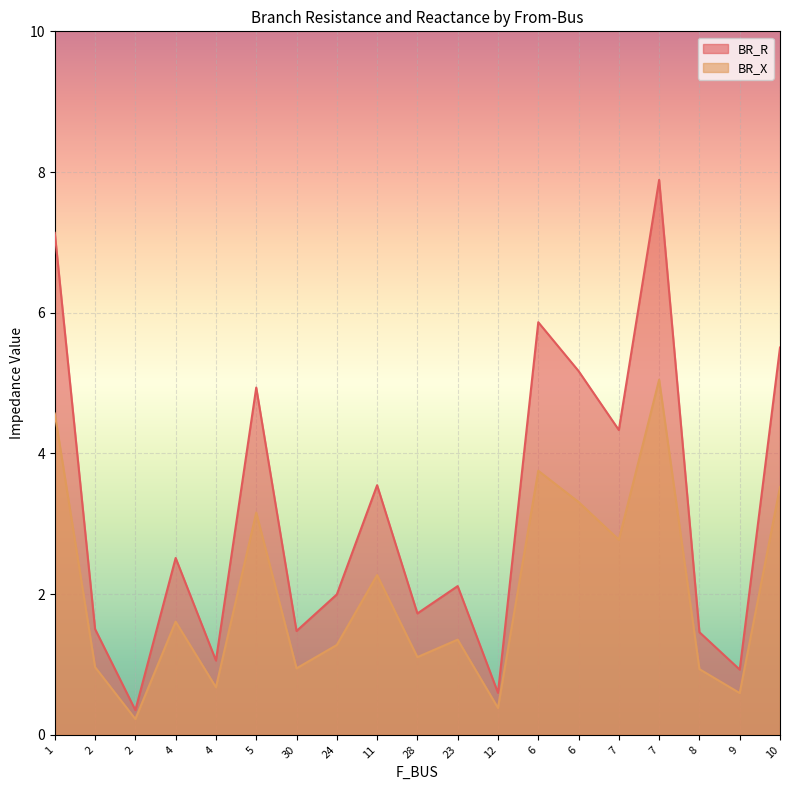

In BR_X, how many points are higher than both neighbors (excluding endpoints)?

6